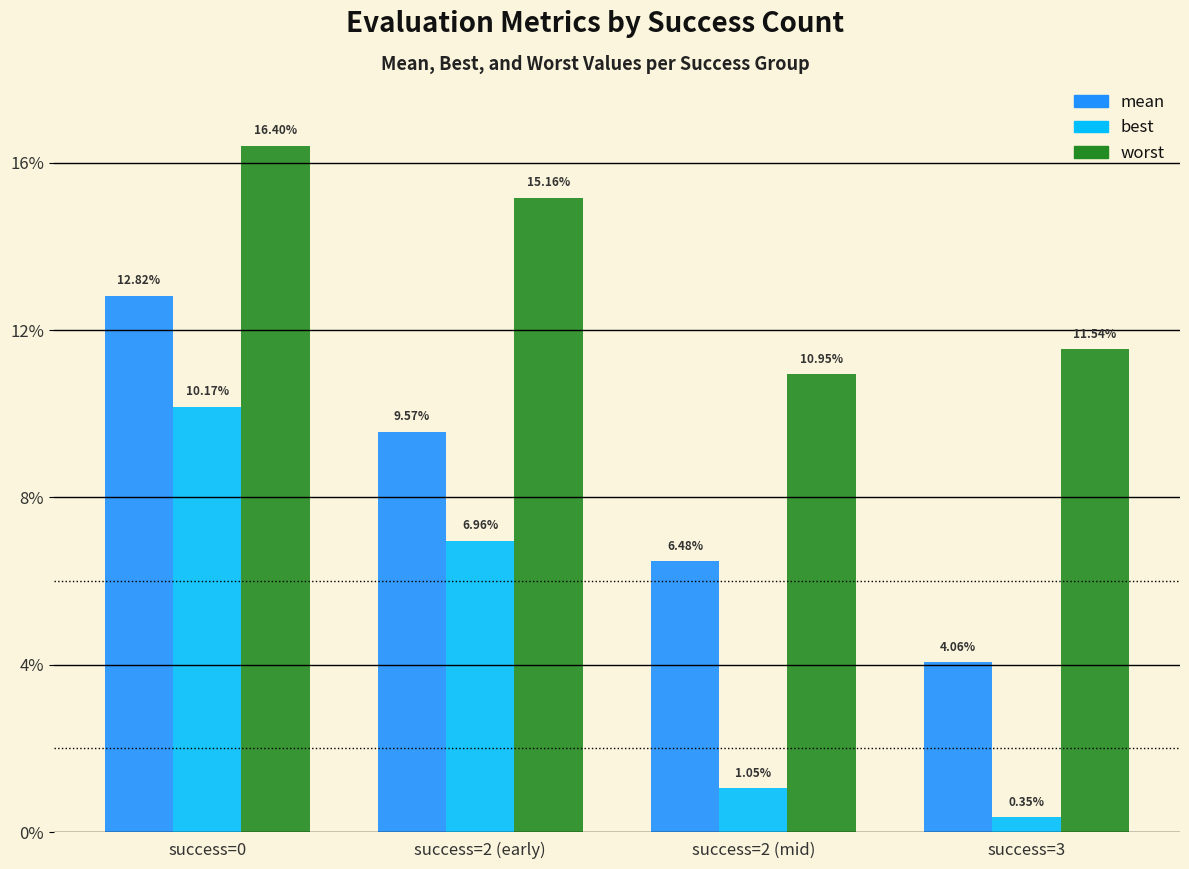

What are all the series names shown in the legend?

mean, best, worst